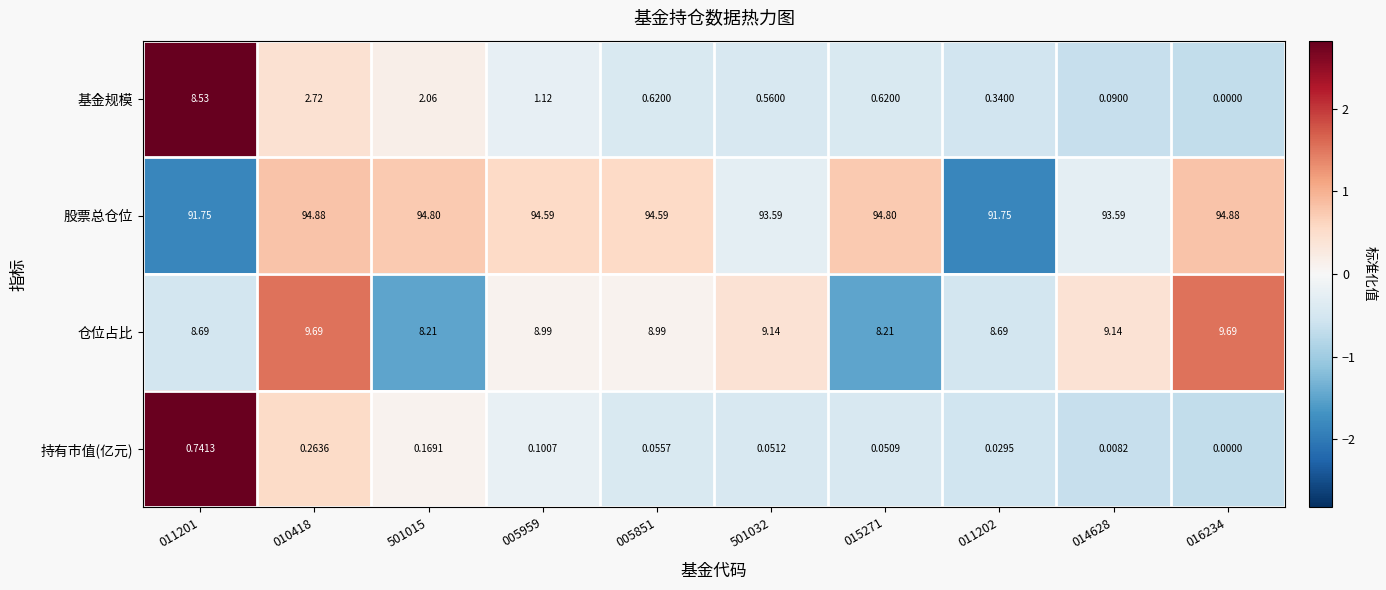

At 011202, list the series in order from largest to smallest.

股票总仓位, 仓位占比, 基金规模, 持有市值(亿元)